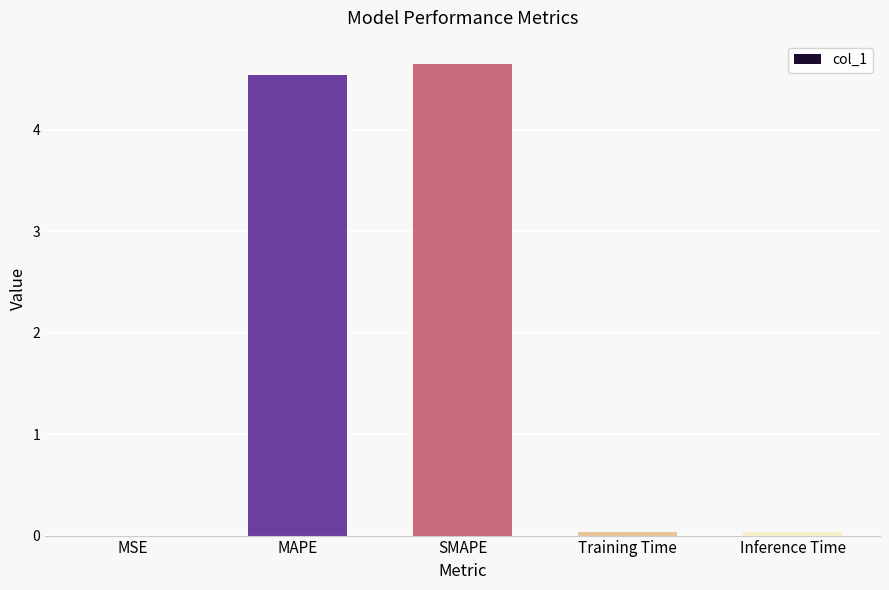

At which category does the chart reach its peak across all series?

SMAPE